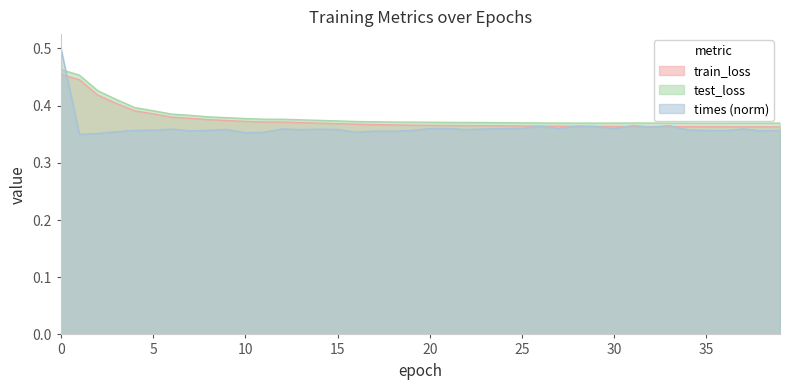

What is the lowest value of the test_loss series?

0.4